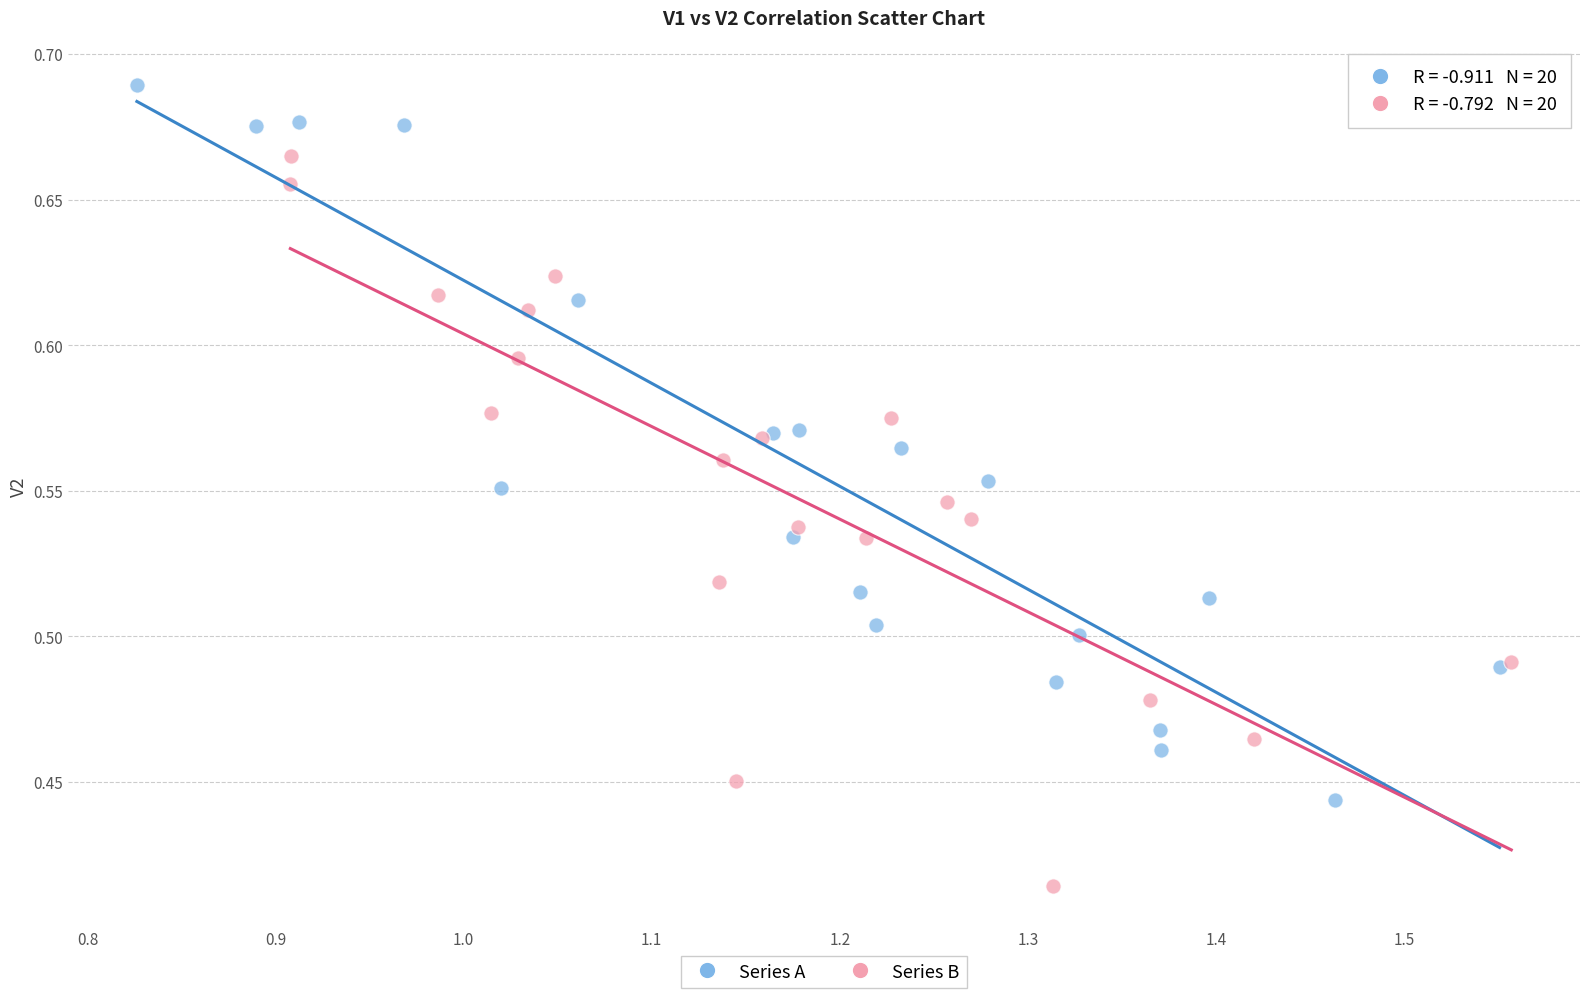

Which series contains the lowest Y value?

Series B